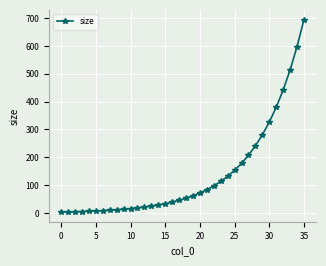

What is the value of the 21st point from the left?

72.2